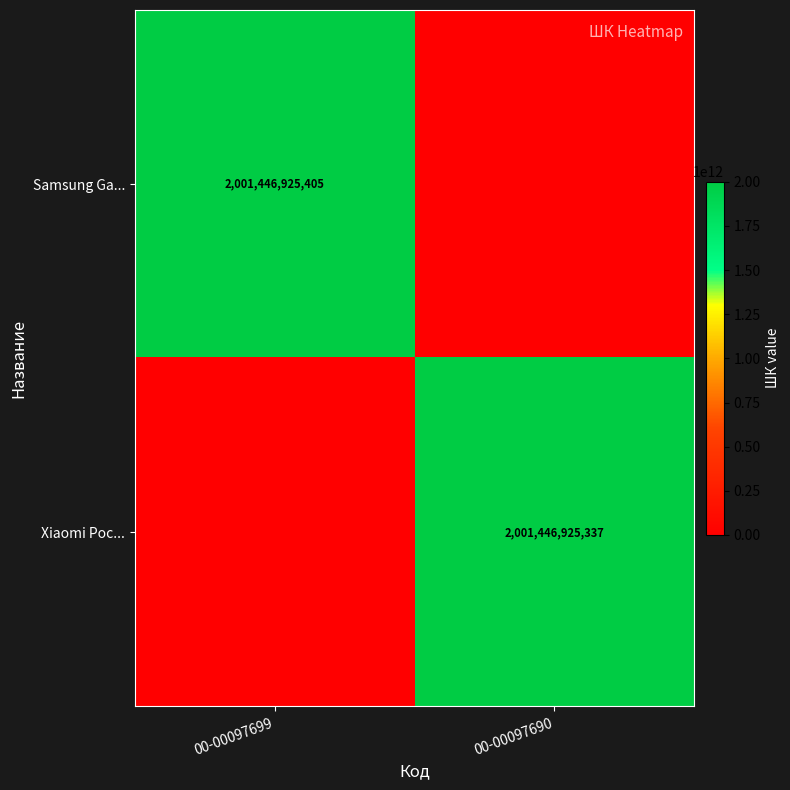

Is it true that Xiaomi Poc... equals 2936142413467 at 00-00097690?

False